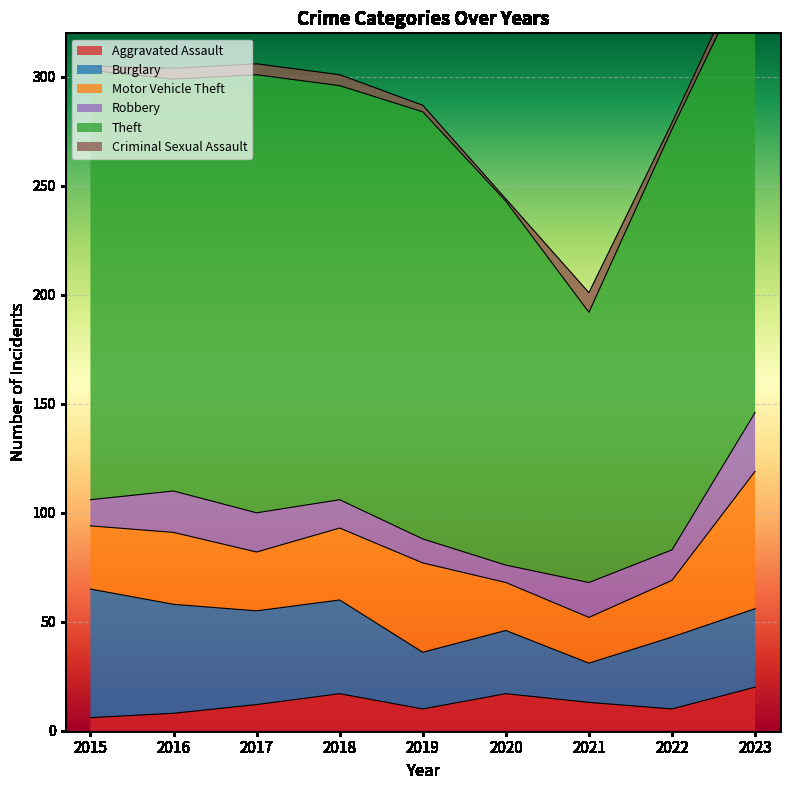

True or false: Theft and Criminal Sexual Assault cross at least once.

False